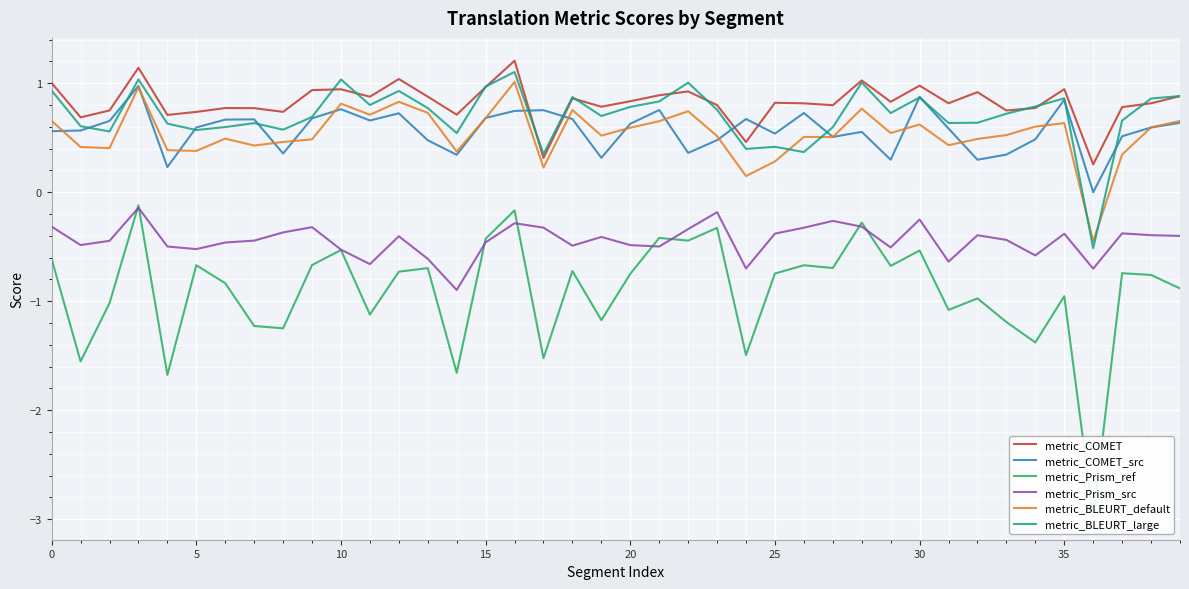

After their last crossing, which series has the higher values: metric_COMET or metric_BLEURT_large?

metric_BLEURT_large